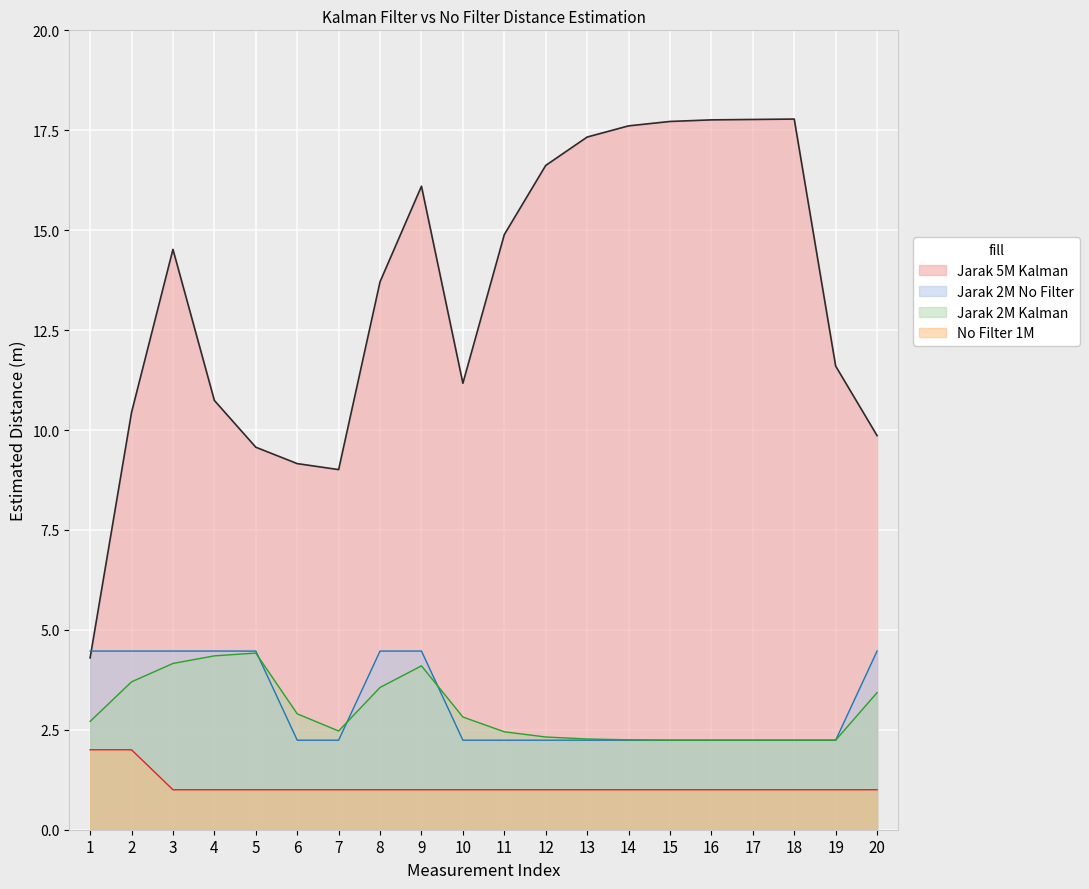

What is the sum of all Jarak 2M No Filter values?

62.6